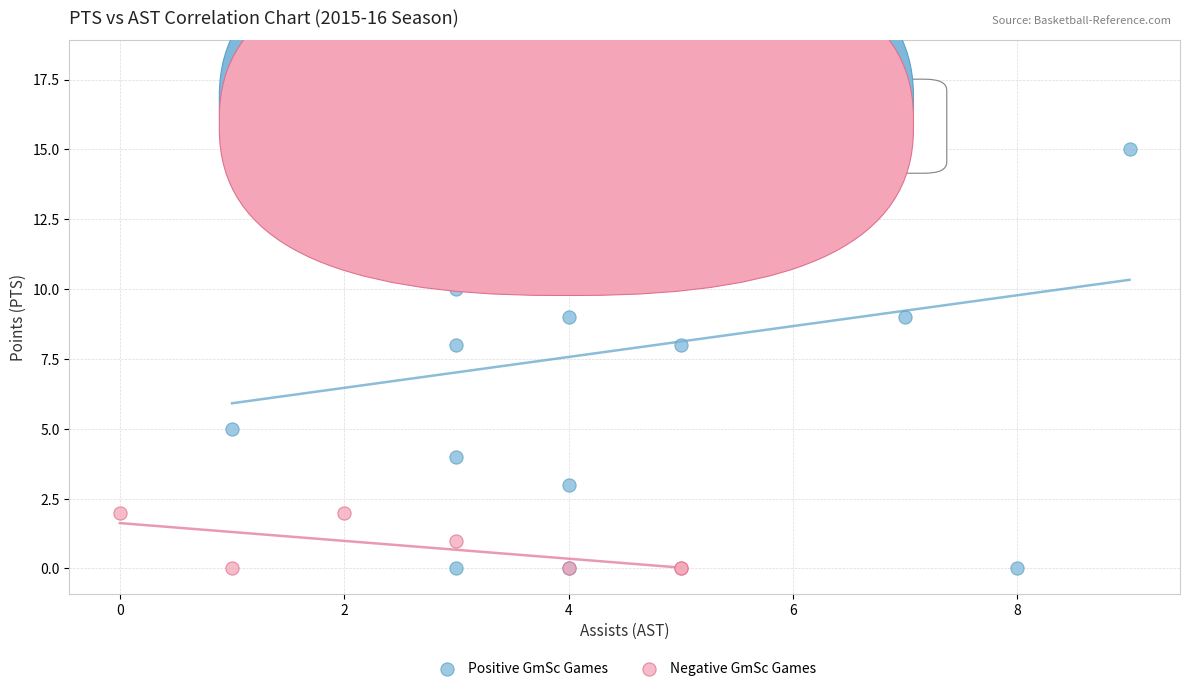

What are all the series names shown in the legend?

Positive GmSc Games, Negative GmSc Games